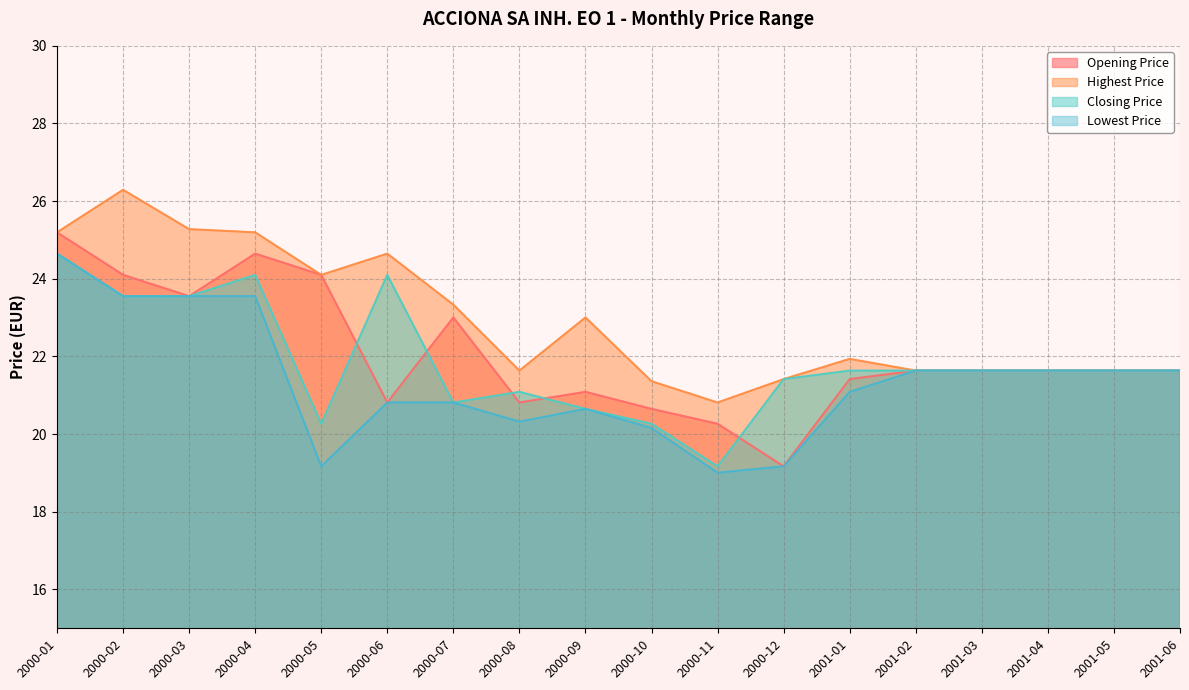

Reading right to left, what are all the values shown in this chart?

Opening Price: 21.6	21.6	21.6	21.6	21.6	21.4	19.2	20.3	20.7	21.1	20.8	23.0	20.8	24.1	24.6	23.6	24.1	25.2
Highest Price: 21.6	21.6	21.6	21.6	21.6	21.9	21.4	20.8	21.4	23.0	21.6	23.3	24.6	24.1	25.2	25.3	26.3	25.2
Closing Price: 21.6	21.6	21.6	21.6	21.6	21.6	21.4	19.2	20.3	20.7	21.1	20.8	24.1	20.3	24.1	23.6	23.6	24.6
Lowest Price: 21.6	21.6	21.6	21.6	21.6	21.1	19.2	19.0	20.2	20.7	20.3	20.8	20.8	19.2	23.6	23.6	23.6	24.6